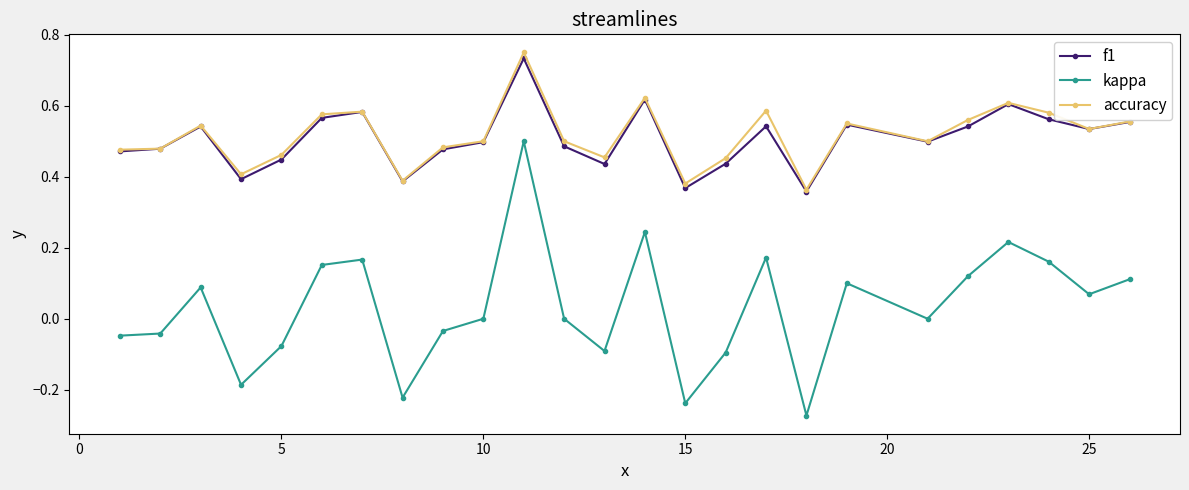

True or false: kappa has more than 0 points higher than both neighbors.

True